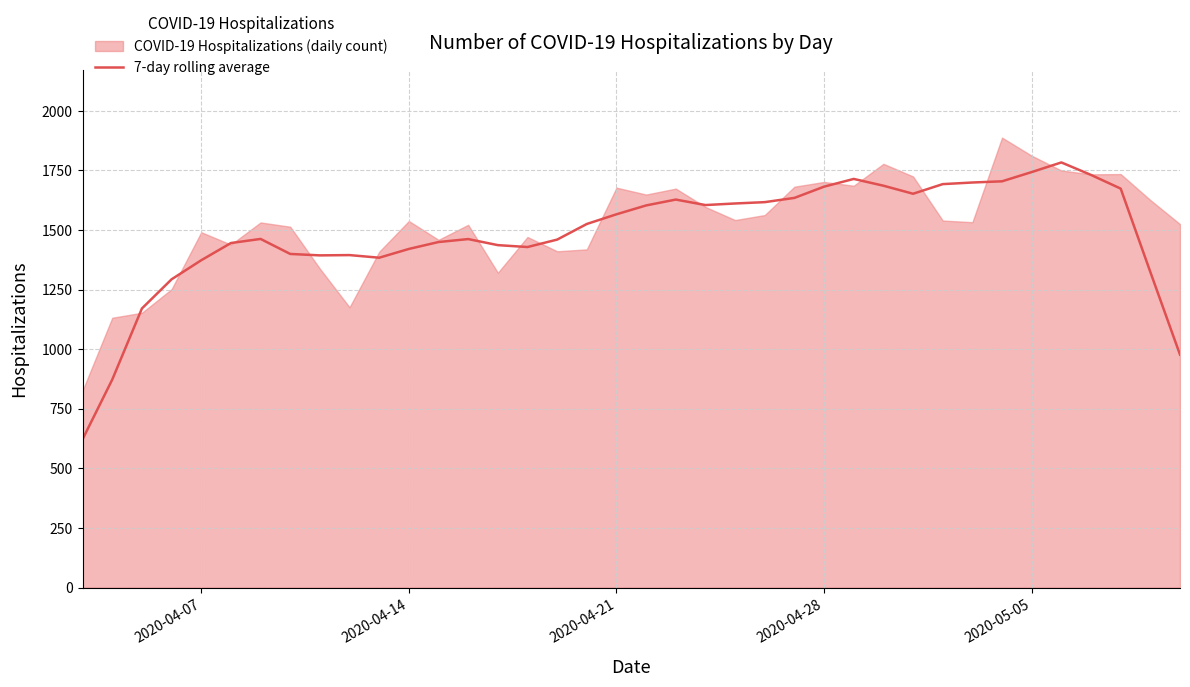

The value of 7-day rolling average at 2020-04-14 is 2127.8. True or false?

False